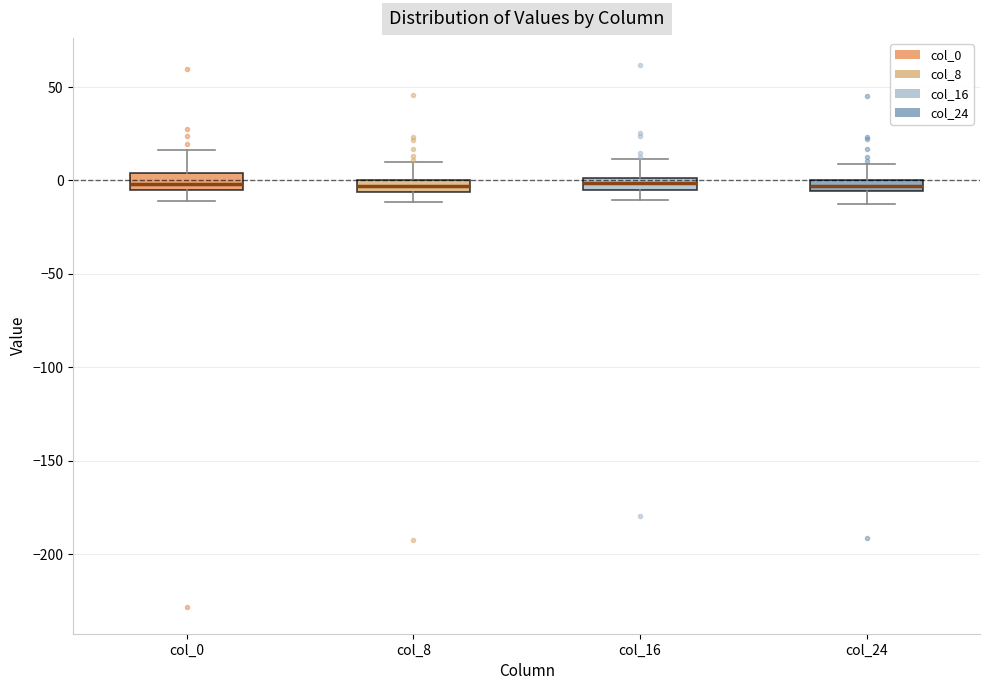

Where is the upper edge of the box for col_8 on the y-axis? The values are not printed on the chart, so give them approximately, as read against the axis.

0